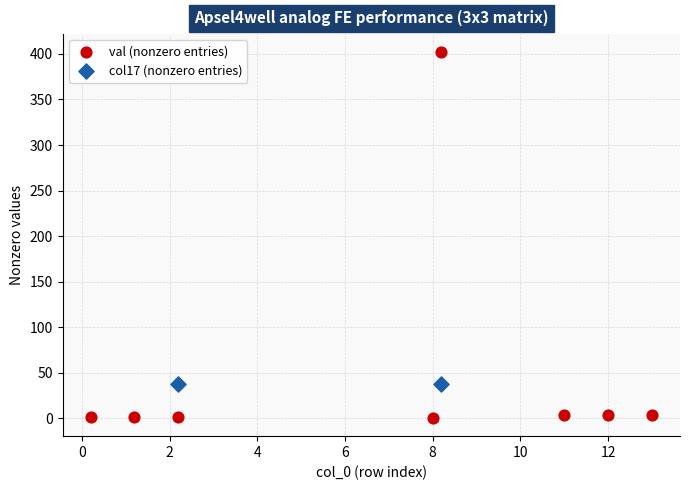

What are all the series names shown in the legend?

val (nonzero entries), col17 (nonzero entries)